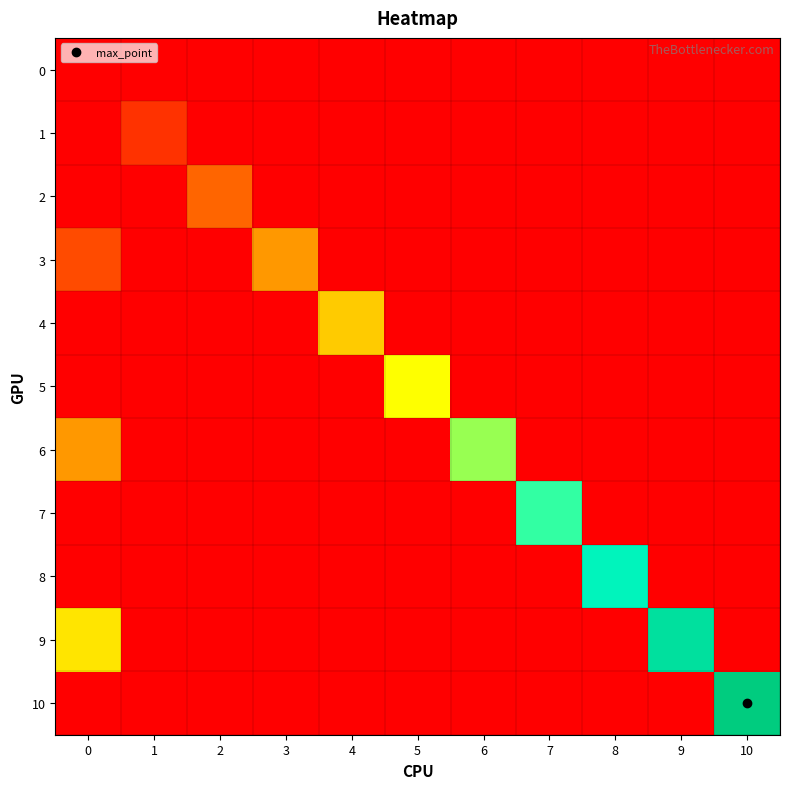

What is the difference between the highest and lowest values at 6?

12